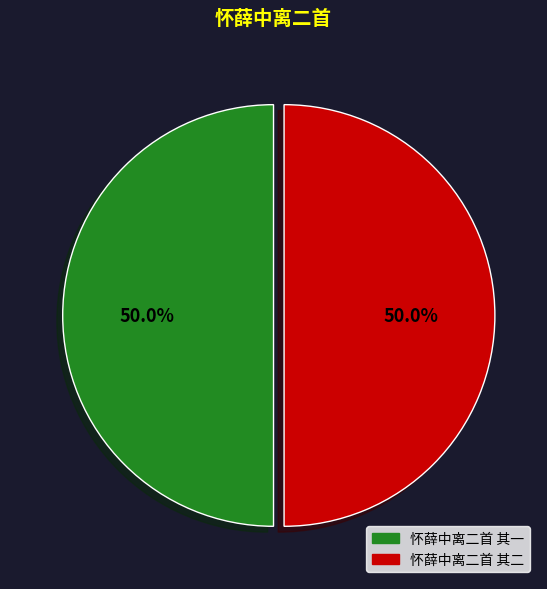

How much of the chart is everything except 怀薛中离二首 其二?

50.0%